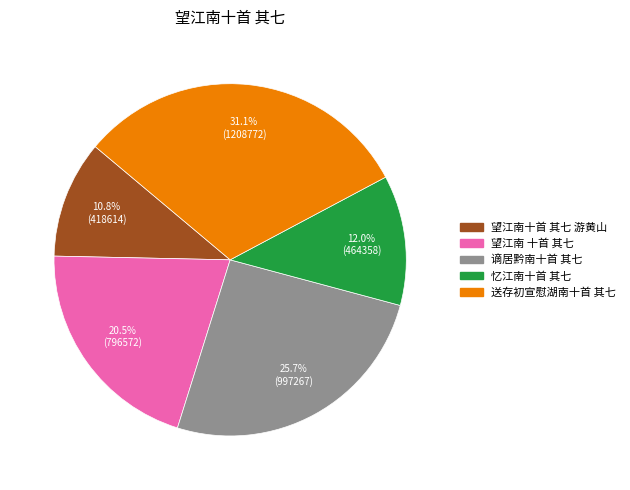

Is it true that 送存初宣慰湖南十首 其七 is 31% of the pie?

True